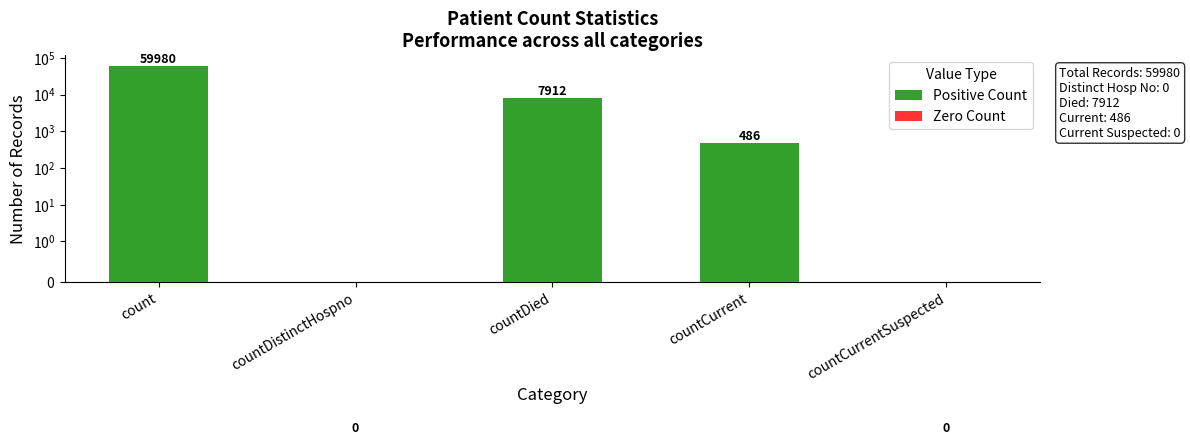

How many data points does each series have?

5